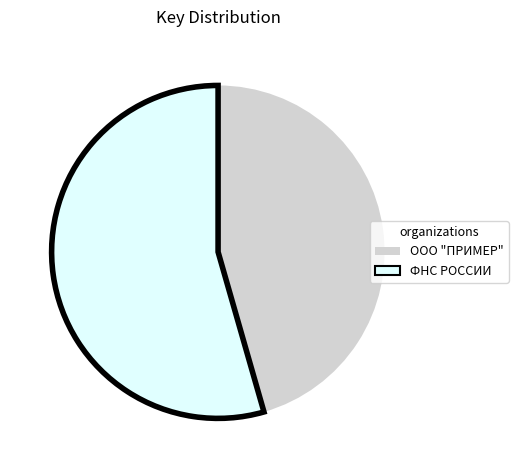

What is the ratio of the value at ФНС РОССИИ to the value at ООО "ПРИМЕР"?

1.2